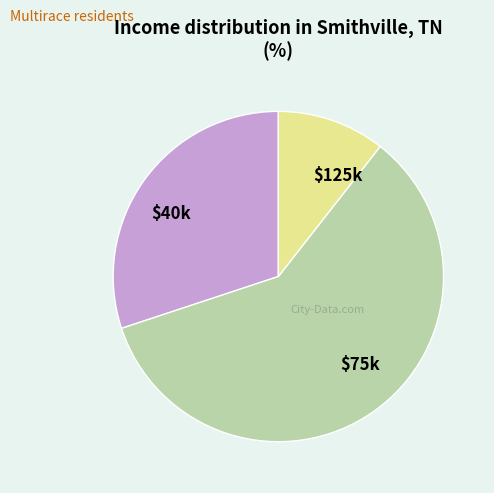

Which category has the smallest portion of the pie?

$125k